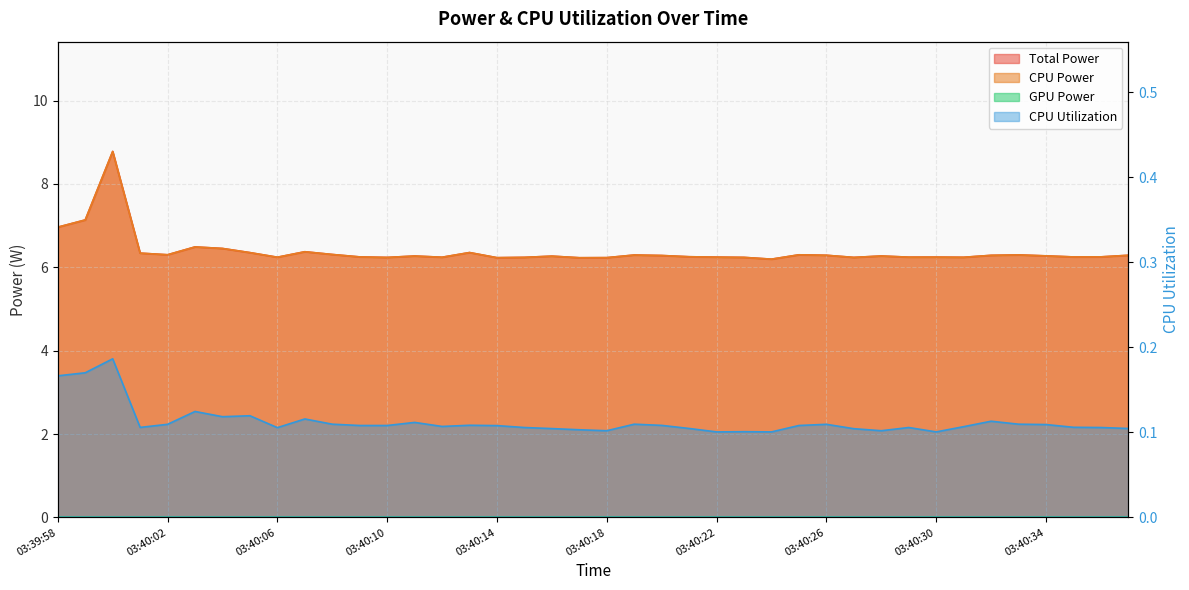

True or false: CPU Utilization and CPU Power intersect in this chart.

False